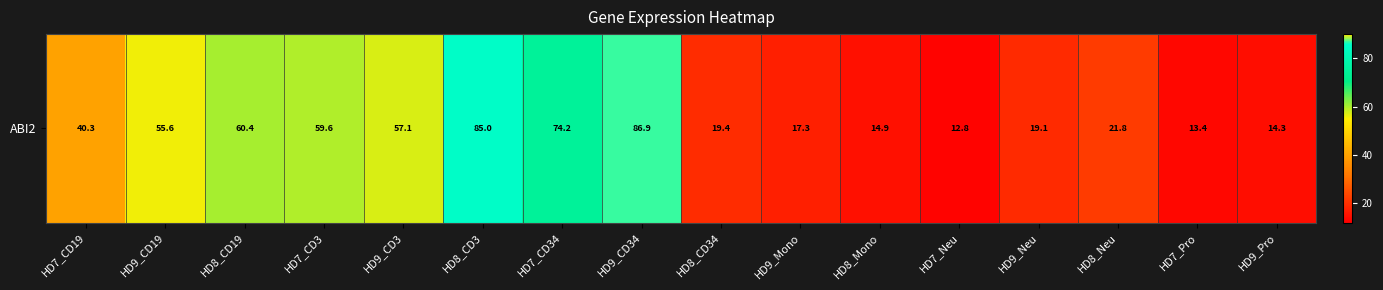

List the labels in order of value, smallest first.

HD7_Neu, HD7_Pro, HD9_Pro, HD8_Mono, HD9_Mono, HD9_Neu, HD8_CD34, HD8_Neu, HD7_CD19, HD9_CD19, HD9_CD3, HD7_CD3, HD8_CD19, HD7_CD34, HD8_CD3, HD9_CD34